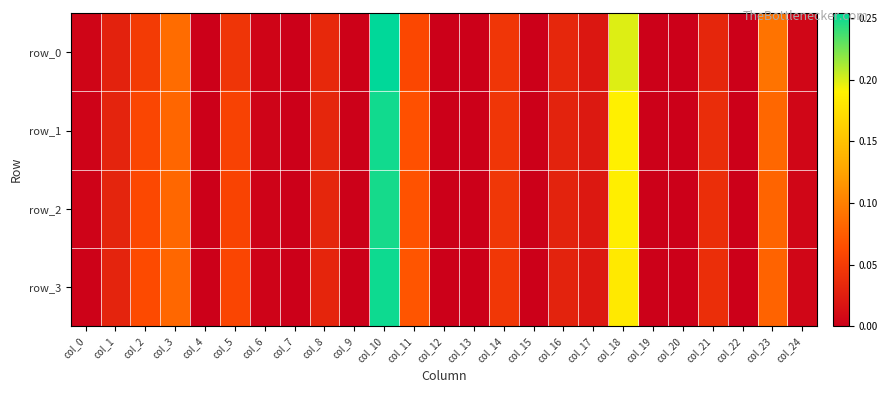

Reading left to right, what are all the values shown in this chart?

row_0: 0.0	0.0	0.0	0.1	0.0	0.0	0.0	0.0	0.0	0.0	0.3	0.1	0.0	0.0	0.0	0.0	0.0	0.0	0.2	0.0	0.0	0.0	0.0	0.1	0.0
row_1: 0.0	0.0	0.1	0.1	0.0	0.1	0.0	0.0	0.0	0.0	0.2	0.1	0.0	0.0	0.0	0.0	0.0	0.0	0.2	0.0	0.0	0.0	0.0	0.1	0.0
row_2: 0.0	0.0	0.1	0.1	0.0	0.1	0.0	0.0	0.0	0.0	0.2	0.1	0.0	0.0	0.0	0.0	0.0	0.0	0.2	0.0	0.0	0.0	0.0	0.1	0.0
row_3: 0.0	0.0	0.1	0.1	0.0	0.1	0.0	0.0	0.0	0.0	0.3	0.1	0.0	0.0	0.0	0.0	0.0	0.0	0.2	0.0	0.0	0.0	0.0	0.1	0.0